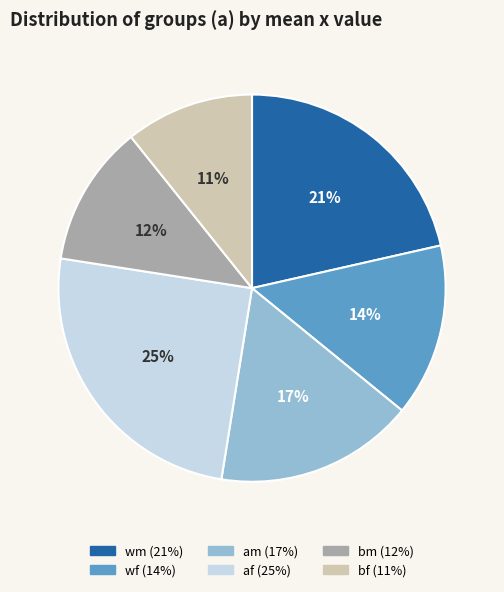

To the nearest percent, what is the average slice percentage?

17%